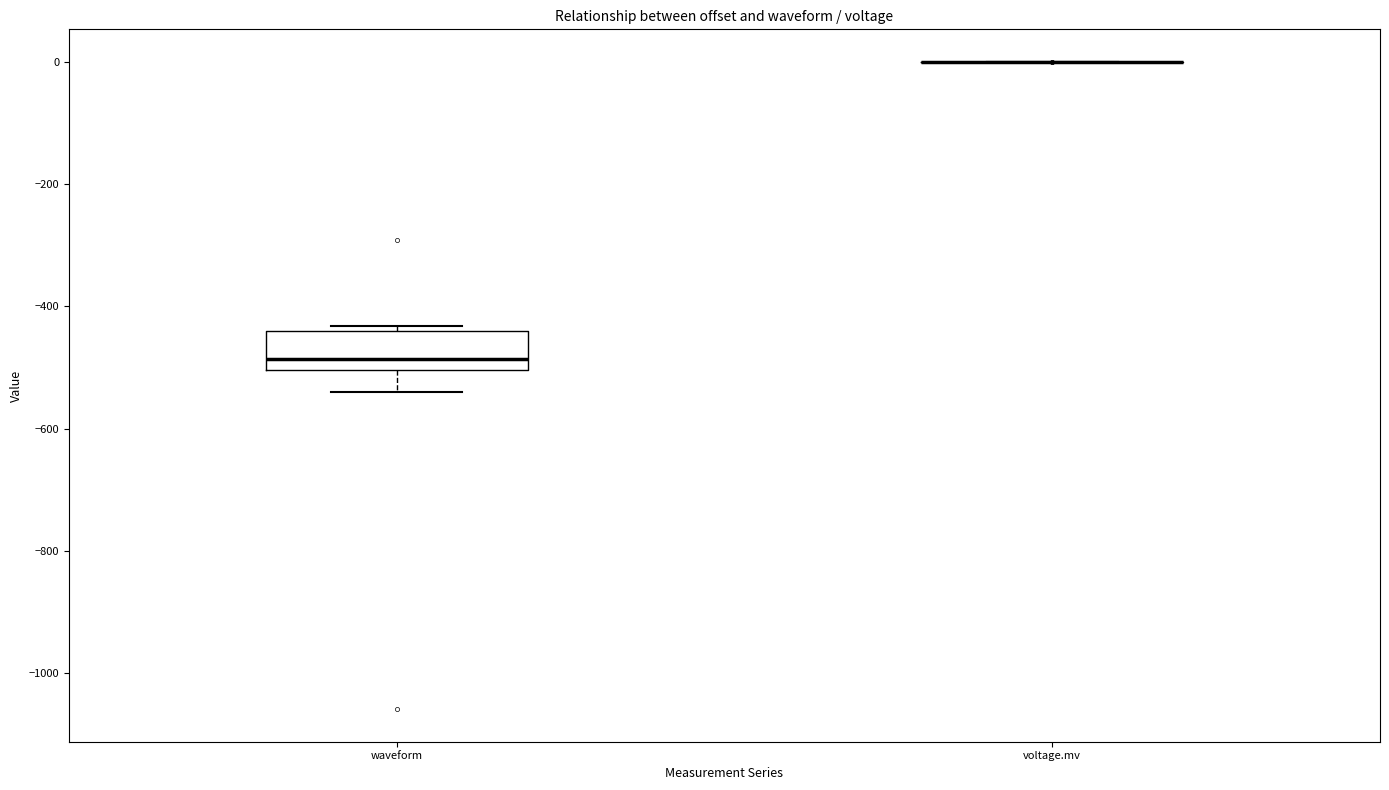

Comparing the boxes themselves (not the whiskers), which one is the tallest?

waveform